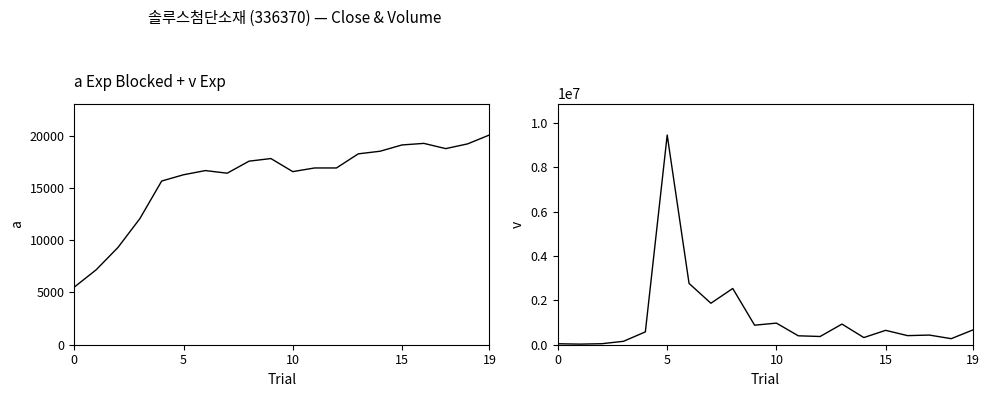

What is the average value of the Close series?

15888